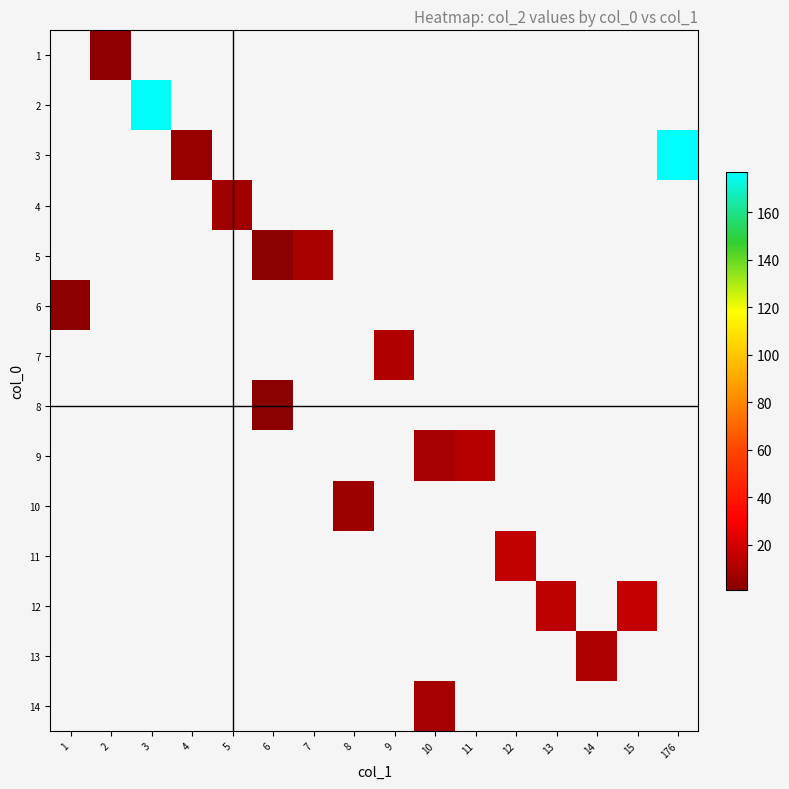

Which label corresponds to the smallest value in the chart?

6